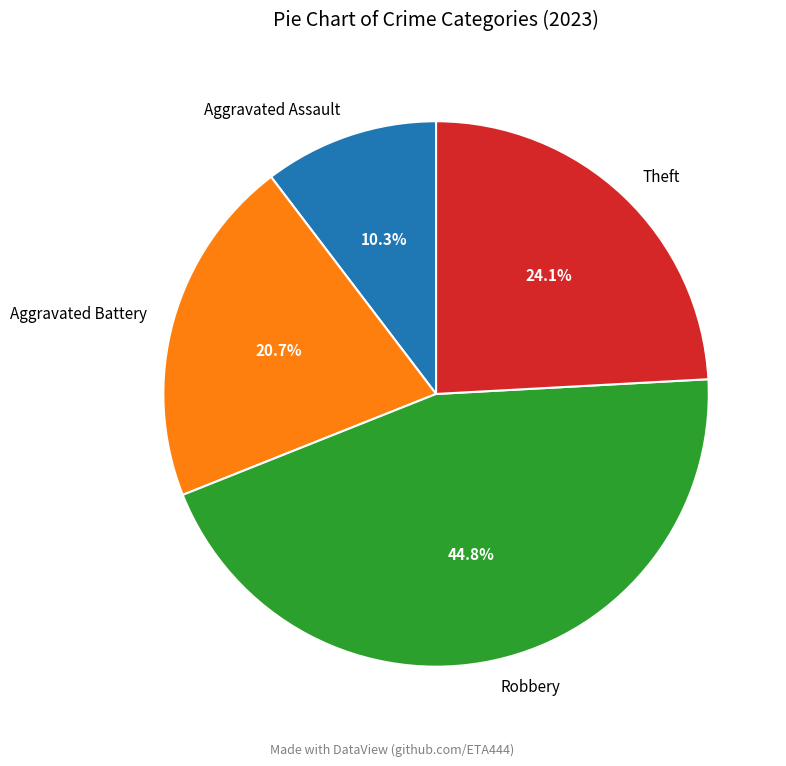

What is the ratio of the value at Aggravated Battery to the value at Robbery?

0.5